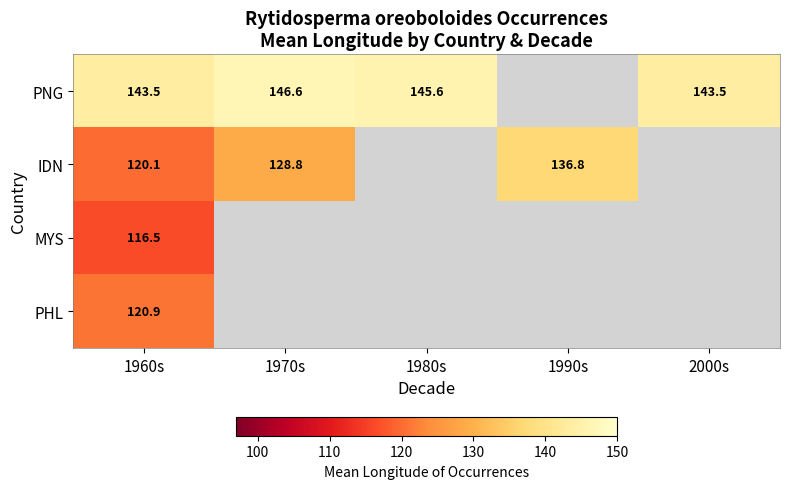

At how many categories does at least one series exceed 141?

4